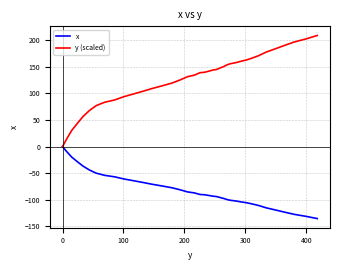

Which series has the widest spread of values?

y (scaled)